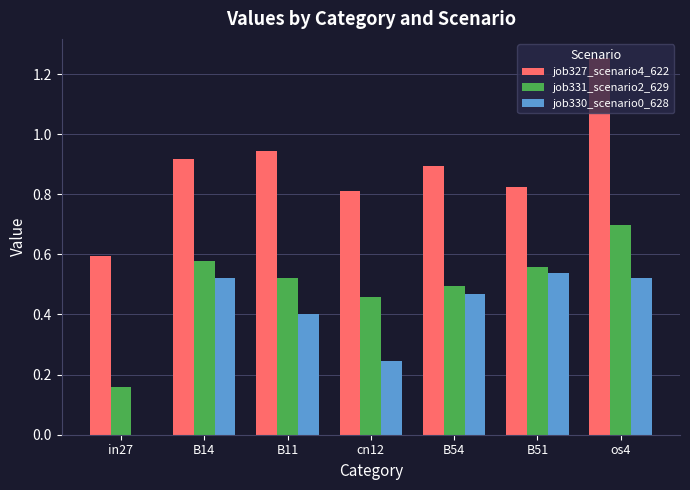

What are all the series names shown in the legend?

job327_scenario4_622, job331_scenario2_629, job330_scenario0_628